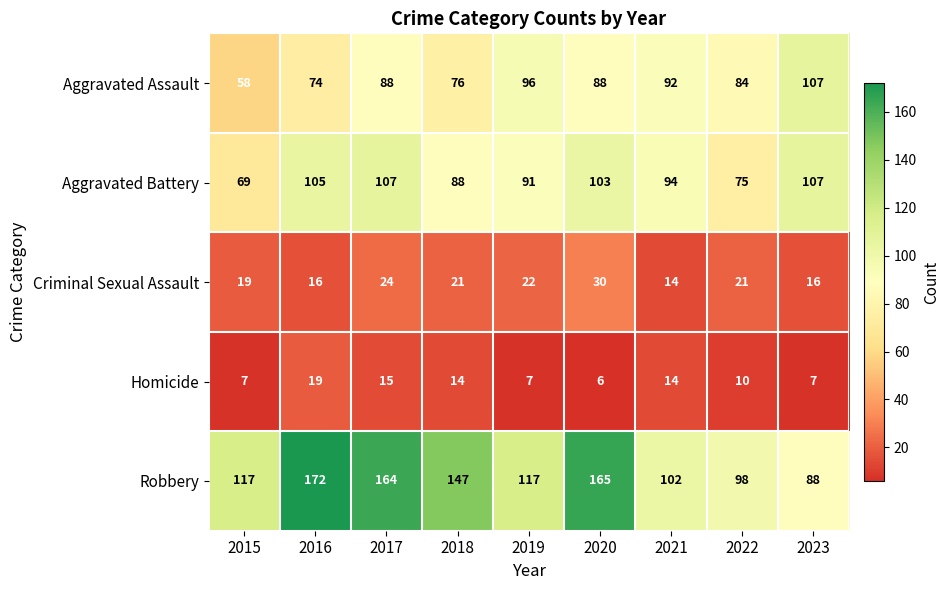

At how many categories does at least one series exceed 86?

9